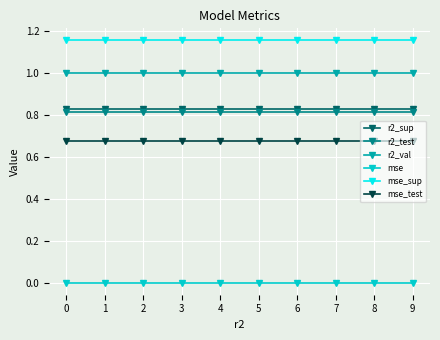

The value of r2_sup at 4 is 0.8. True or false?

True